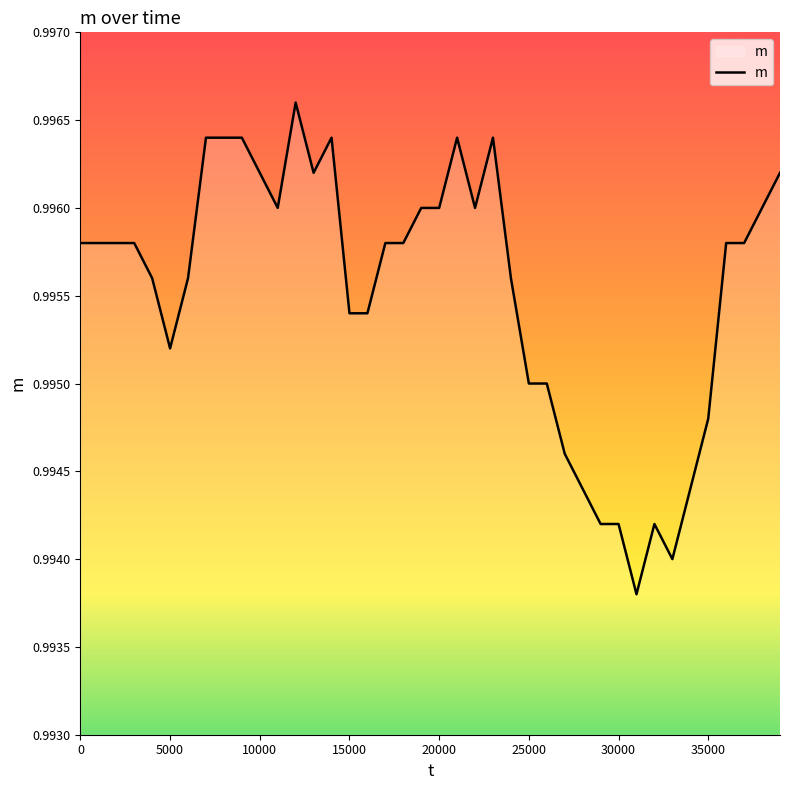

True or false: the data shows 0.5 at 30000.

False